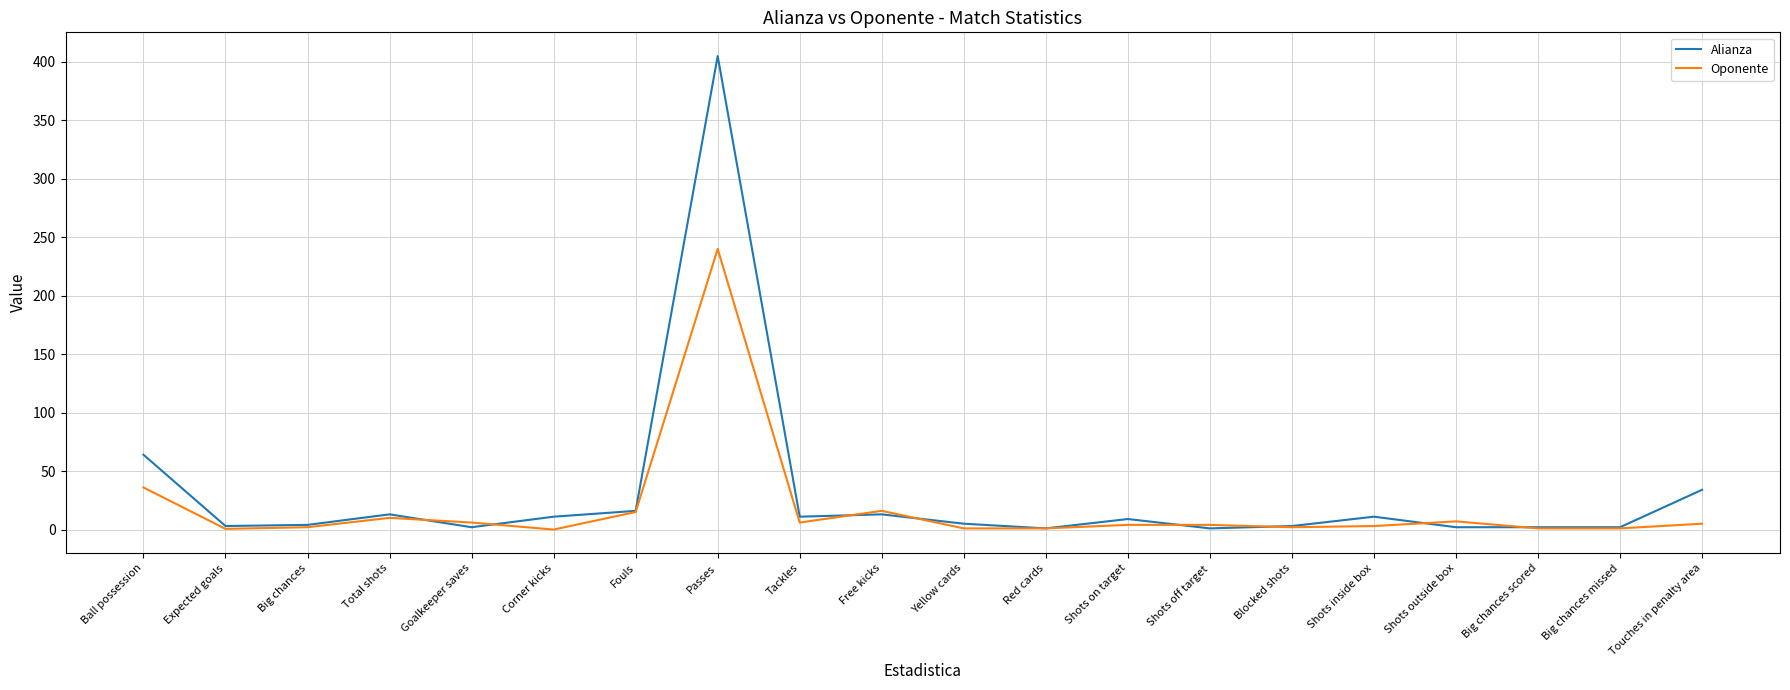

Rank the series by their maximum value, from highest to lowest.

Alianza, Oponente